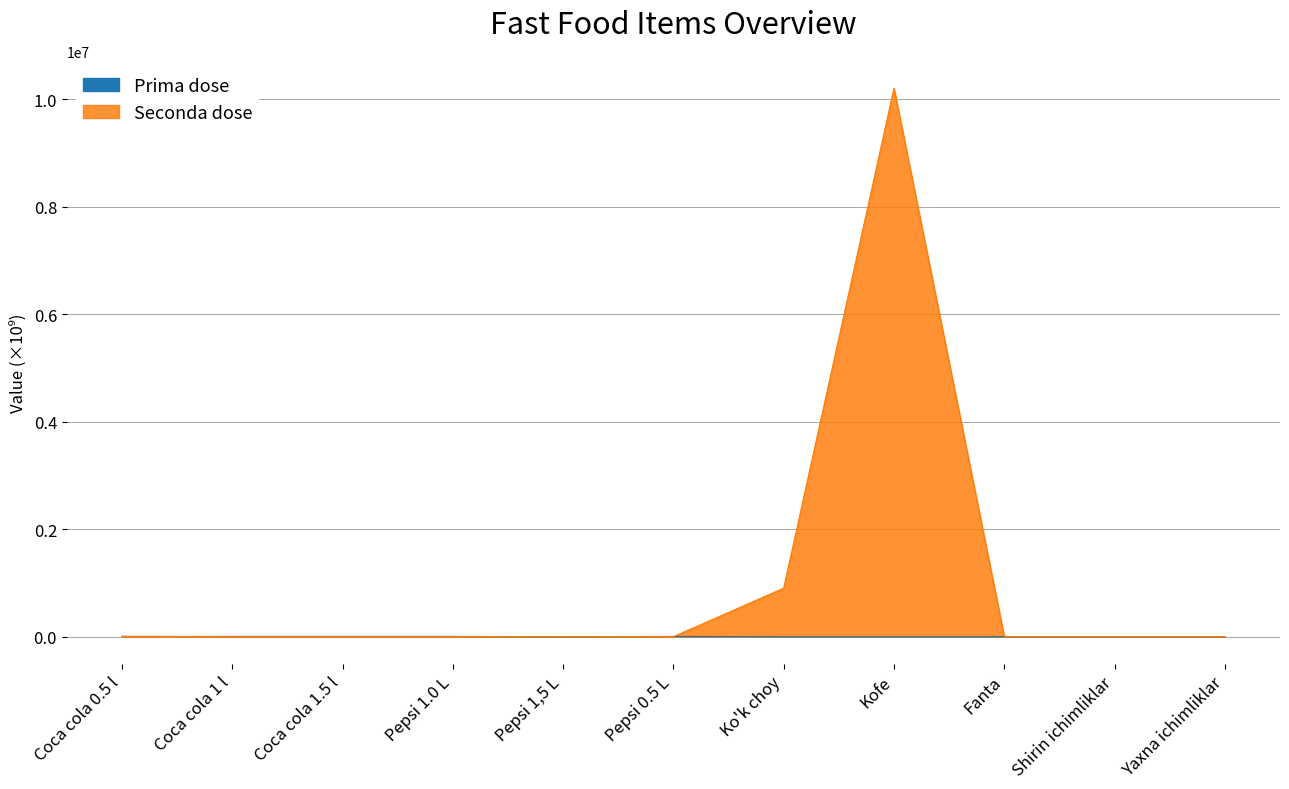

Reading right to left, list all the values displayed in this chart.

Prima dose: 0.0	0.0	0.0	0.0	0.0	4780.0	0.0	4780.0	4780.1	4780.1	4780.1
Seconda dose: 0.0	0.0	0.0	10202001.0	902001.0	0.0	0.0	0.0	0.0	0.0	4780.0